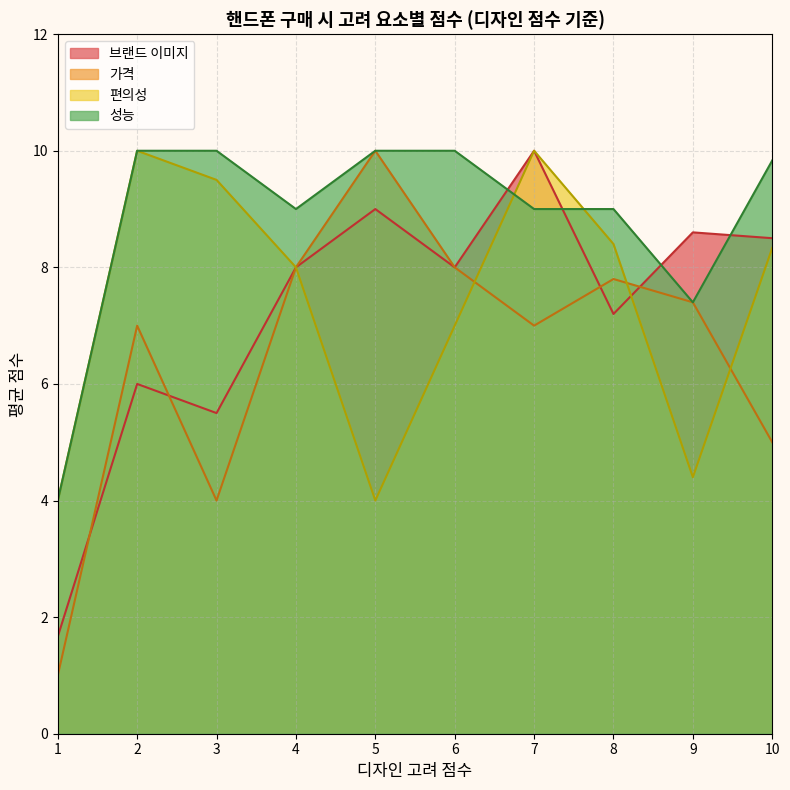

Read the 성능 value at 2.

10.0